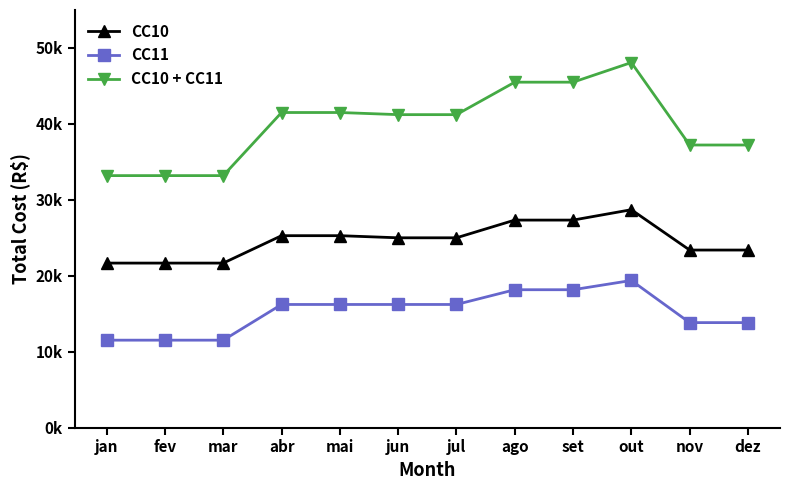

Reading right to left, extract all data points from this chart.

CC10: dez=23388	nov=23388	out=28700	set=27333	ago=27333	jul=25000	jun=25000	mai=25280	abr=25280	mar=21670	fev=21670	jan=21670
CC11: dez=13832	nov=13832	out=19382	set=18162	ago=18162	jul=16220	jun=16220	mai=16220	abr=16220	mar=11520	fev=11520	jan=11520
CC10 + CC11: dez=37220	nov=37220	out=48082	set=45495	ago=45495	jul=41220	jun=41220	mai=41500	abr=41500	mar=33190	fev=33190	jan=33190